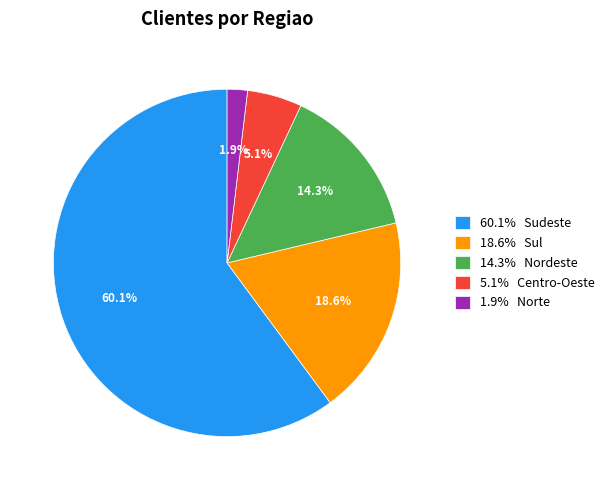

To the nearest percent, what is the average slice percentage?

20%